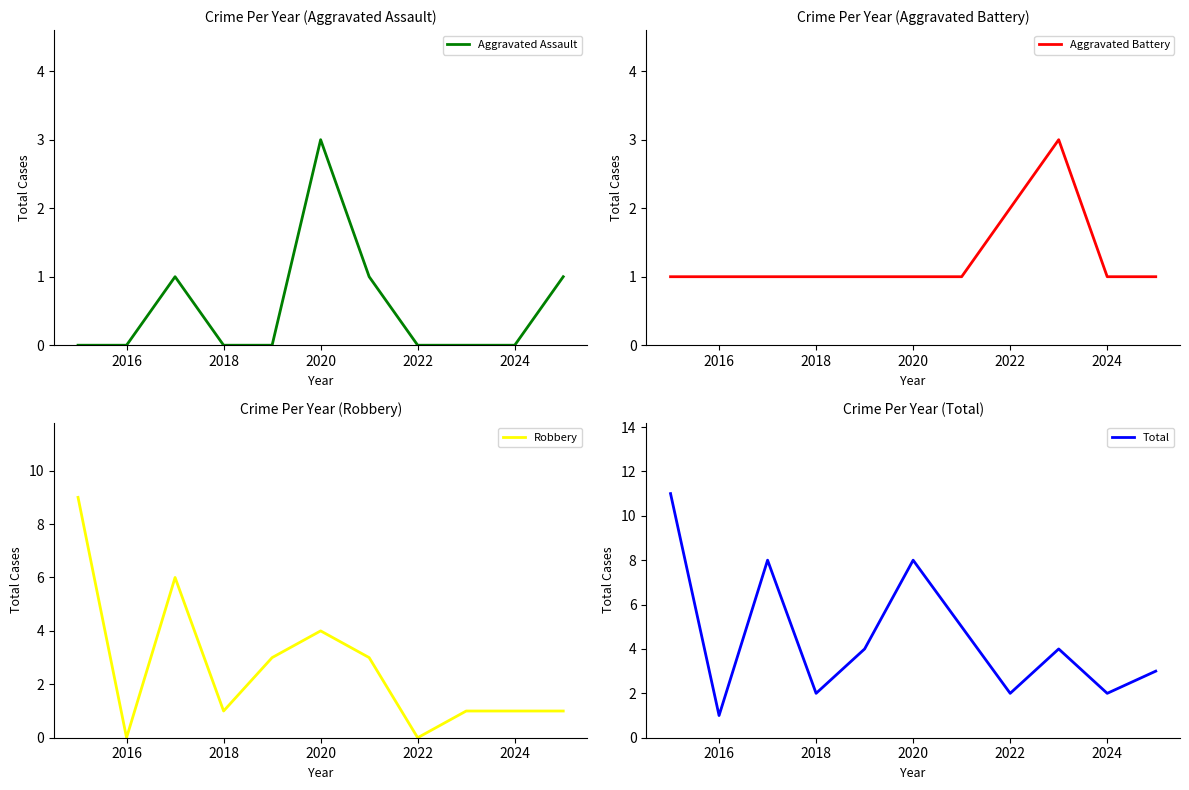

True or false: Total has a value of 1 at 2018.

False